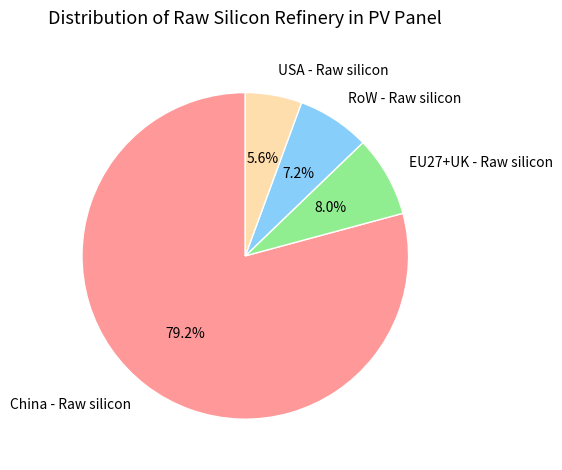

Is the sum of China - Raw silicon and RoW - Raw silicon greater than half?

Yes